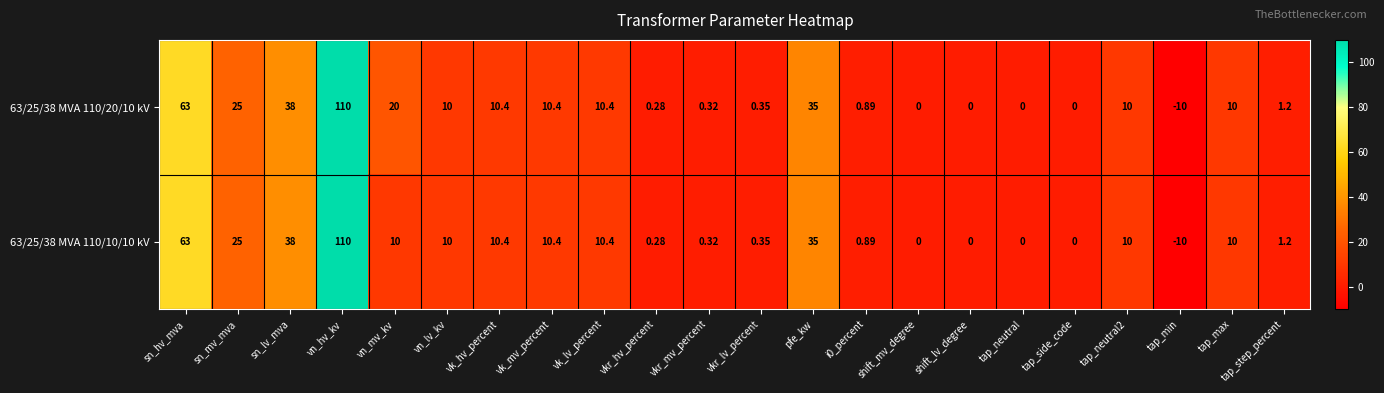

At which label does 63/25/38 MVA 110/20/10 kV reach its minimum?

tap_min